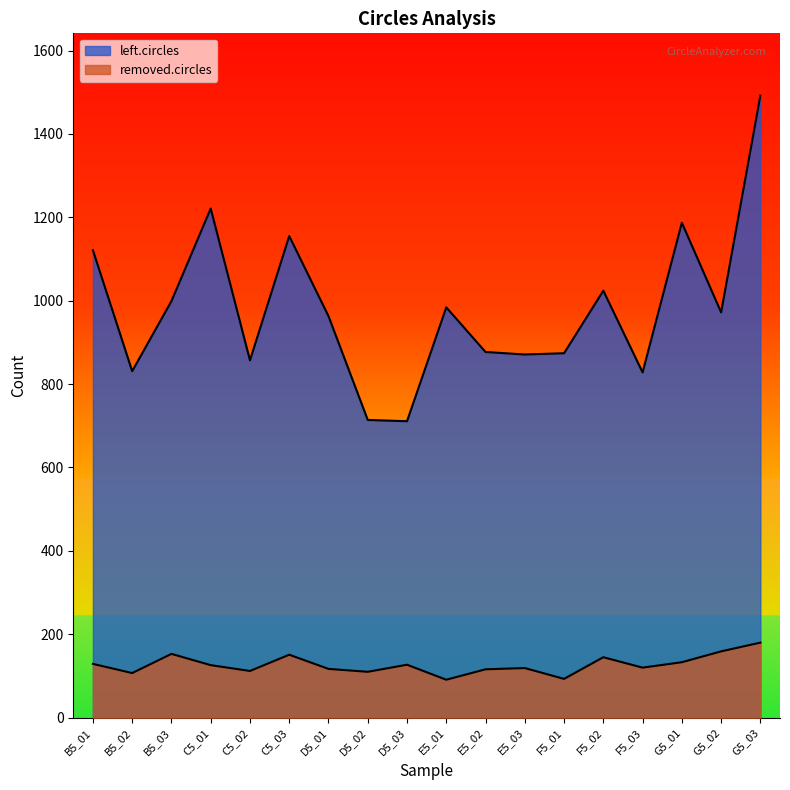

True or false: removed.circles and left.circles cross at least once.

False